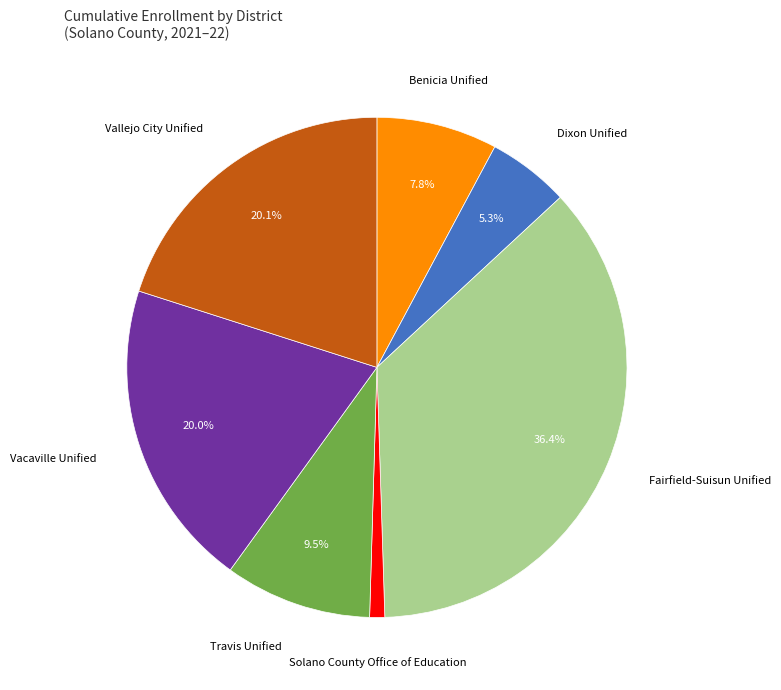

Does any single category account for the majority?

No